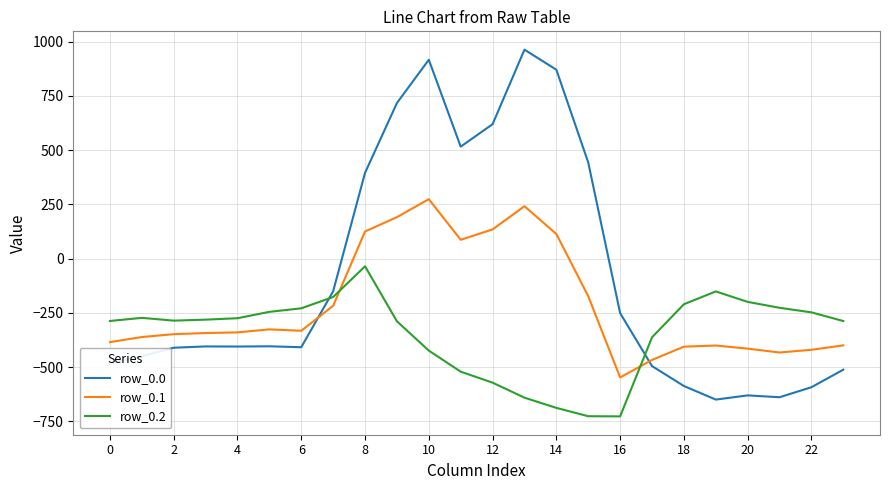

How many intersections are there between row_0.2 and row_0.0?

2